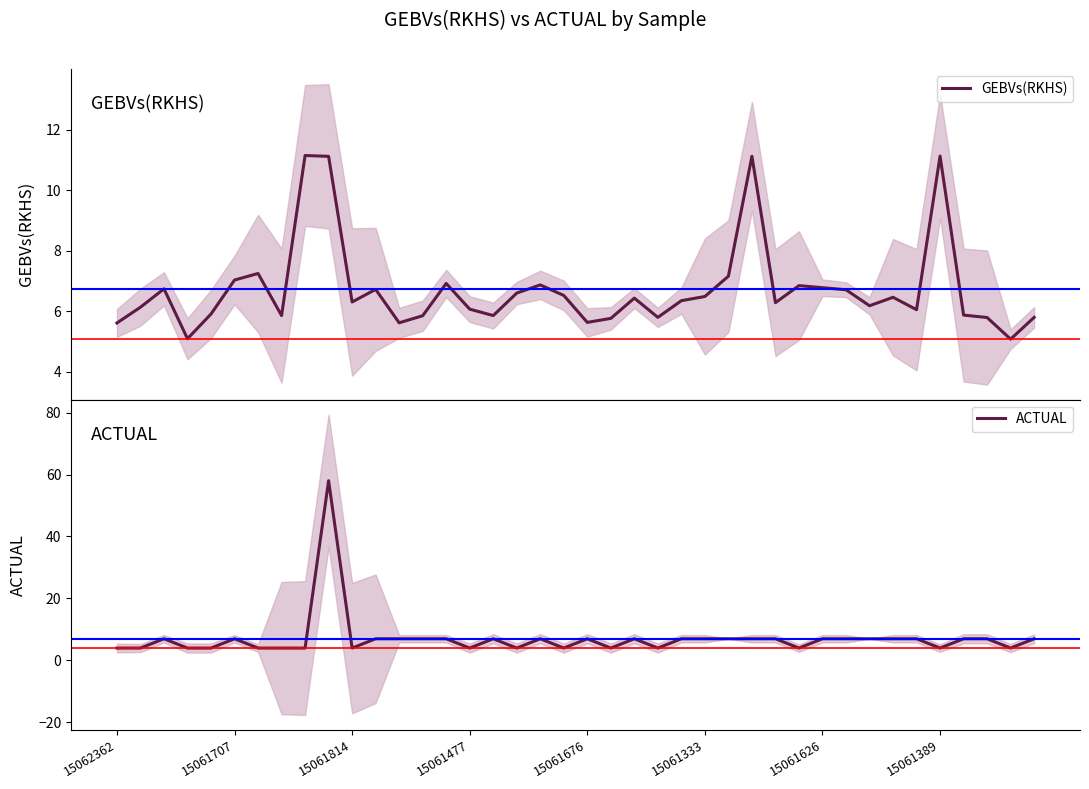

How many values in the ACTUAL series exceed 7?

1